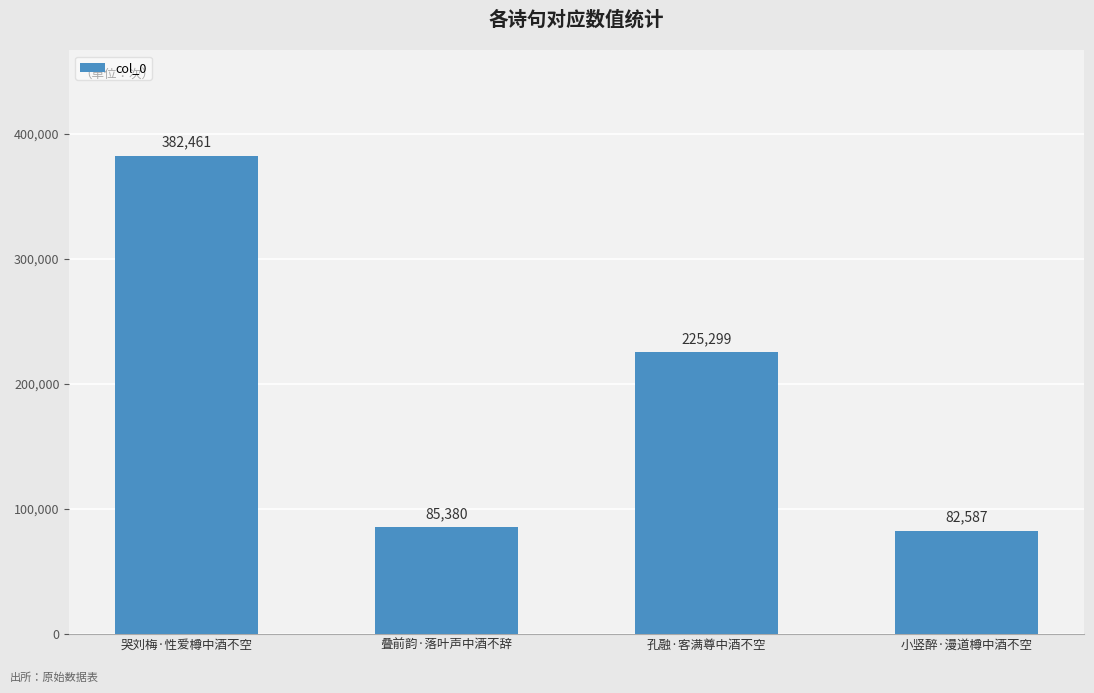

At which category does the chart reach its minimum across all series?

小竖醉·漫道樽中酒不空